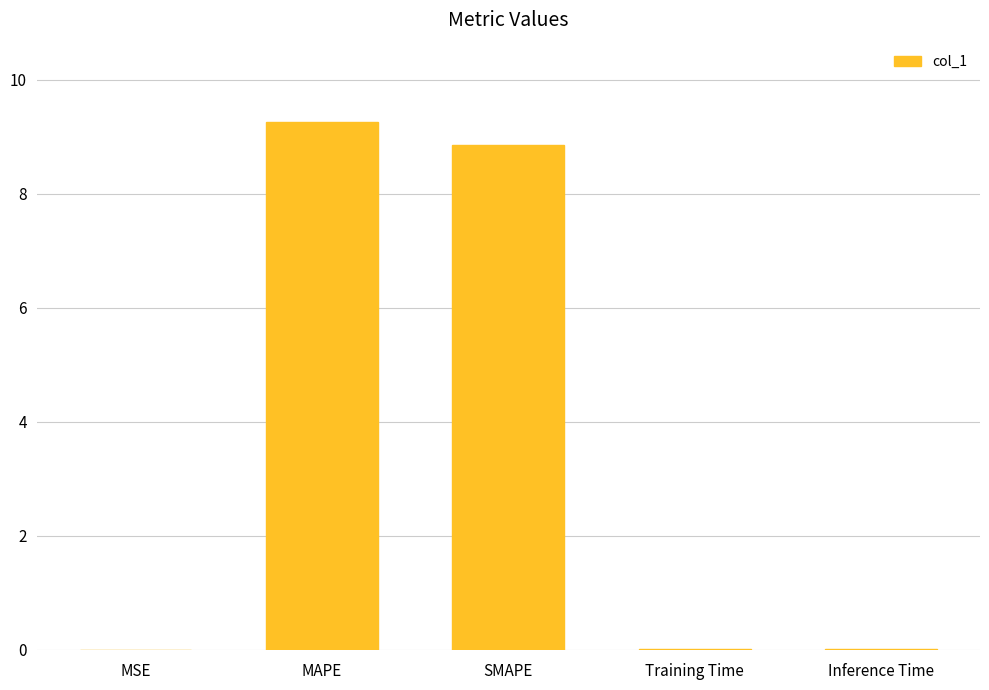

Is it true that the value at Inference Time is 0.0?

True